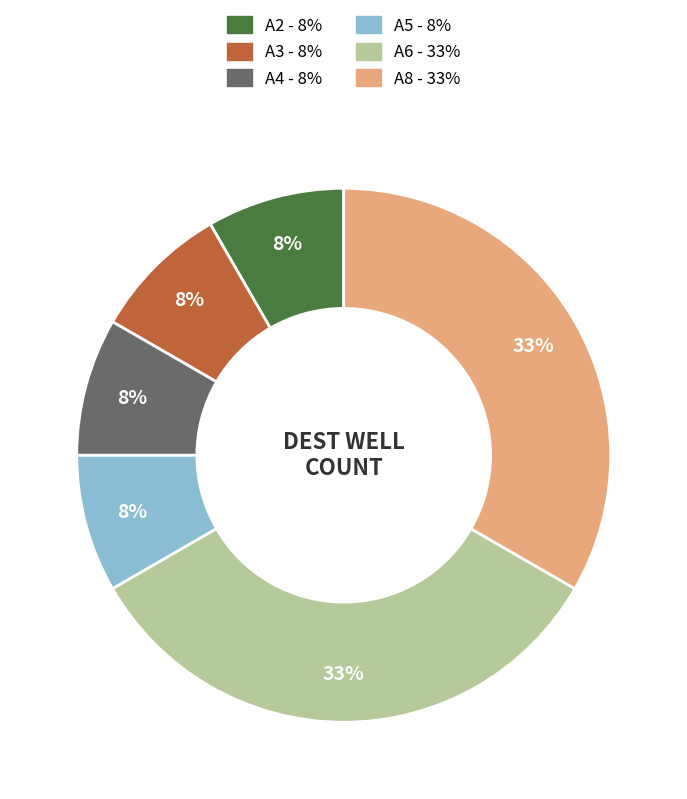

The A5 slice represents 1% of the pie. True or false?

False